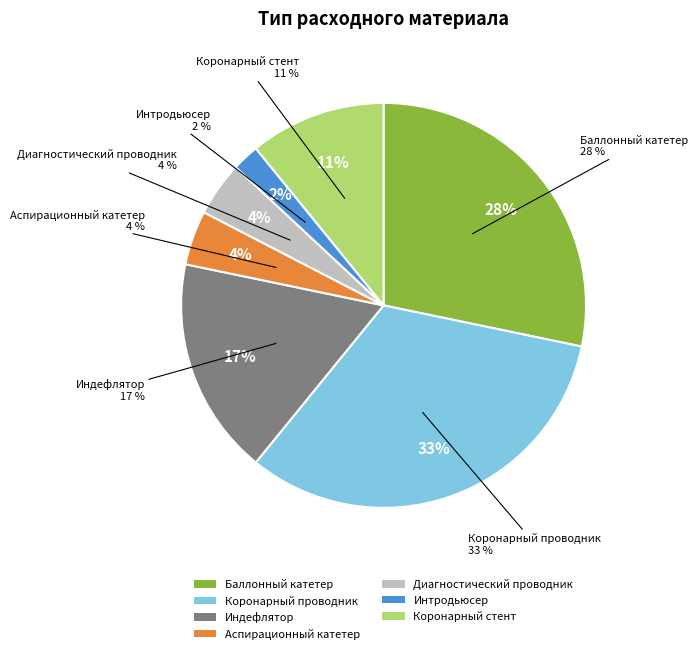

What is the total percentage of Коронарный стент and Баллонный катетер?

39.1%